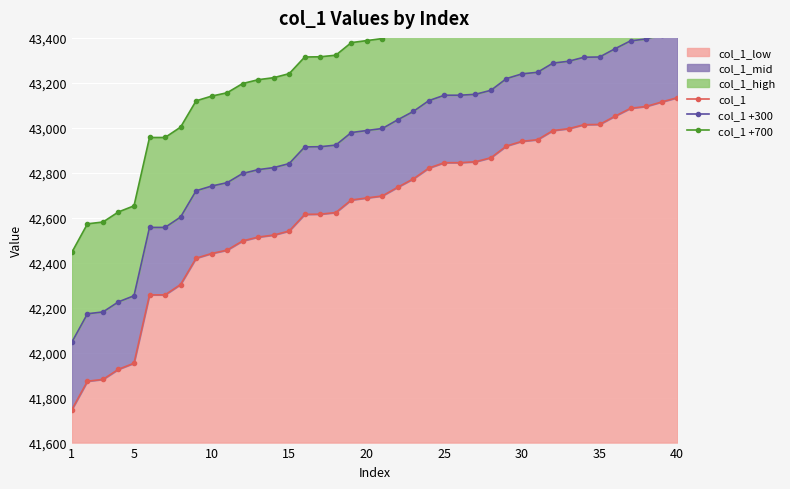

What is the average value of the col_1 +700 series?

43339